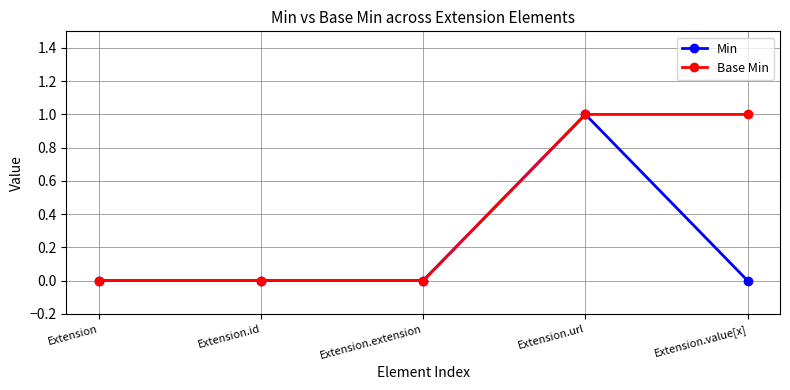

At which label does Min reach its peak?

Extension.url